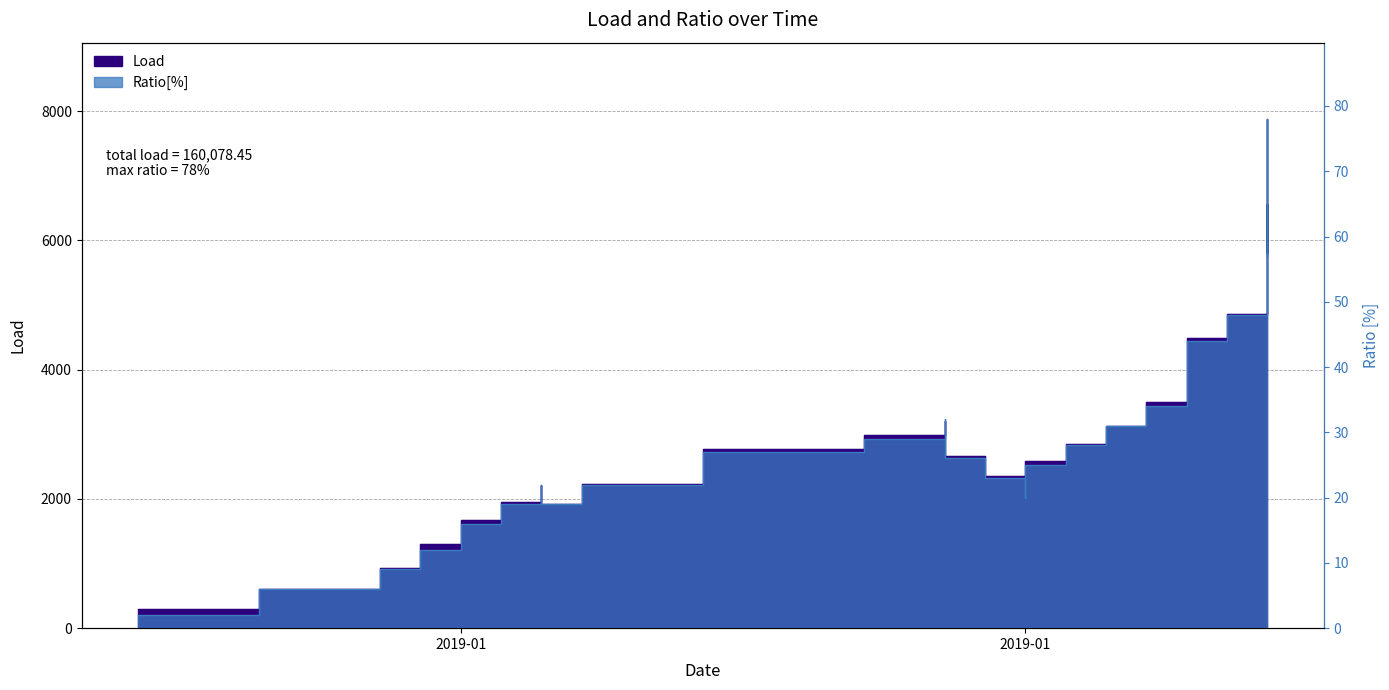

True or false: Ratio[%] and Load cross at least once.

False